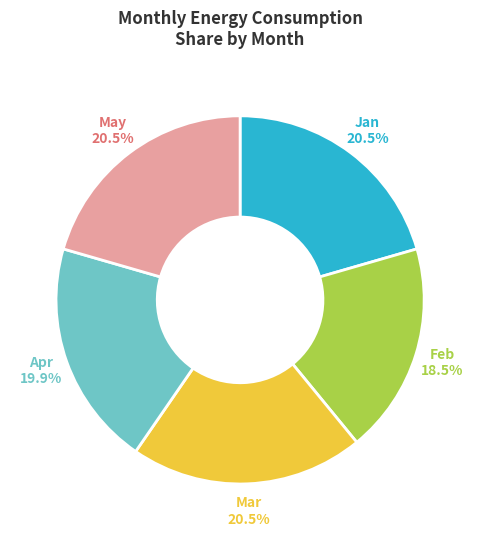

Which slice is the smallest?

Feb